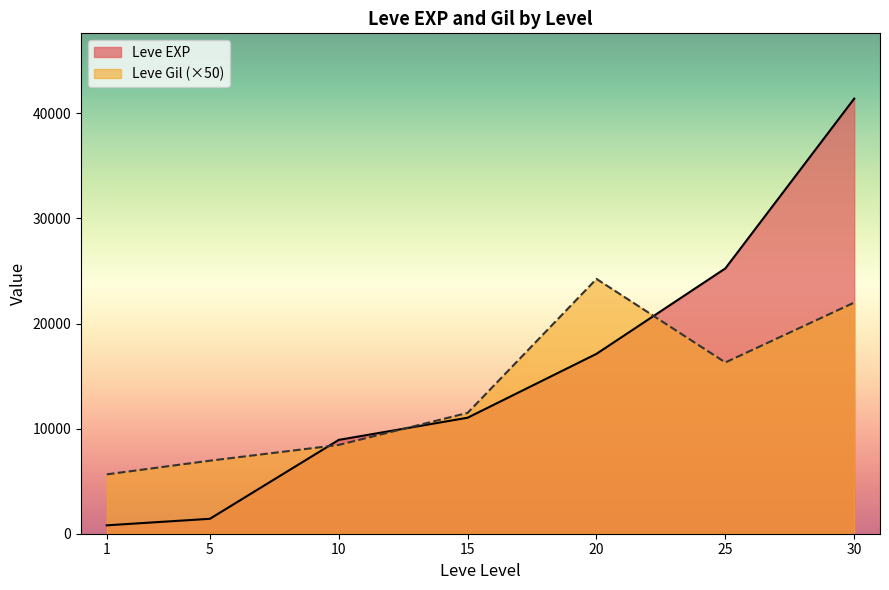

What is the lowest value of the Leve Gil (×50) series?

5650